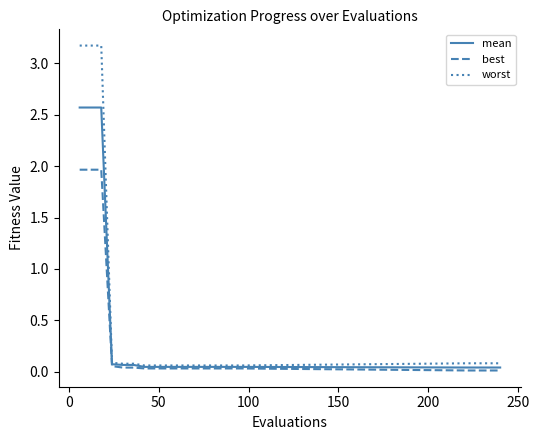

At how many categories does at least one series exceed 2?

3